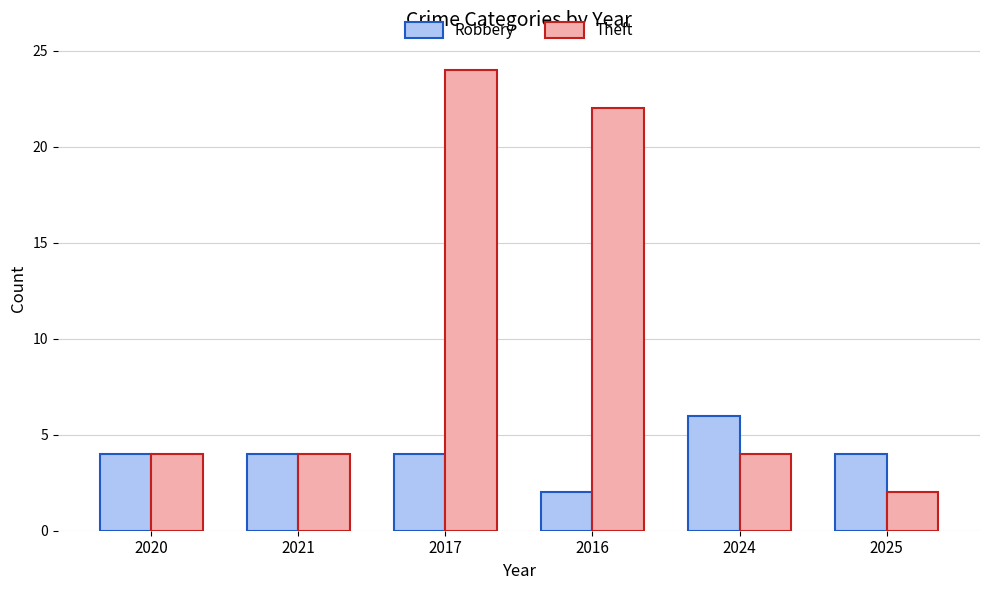

What is the average value of the Theft series?

10